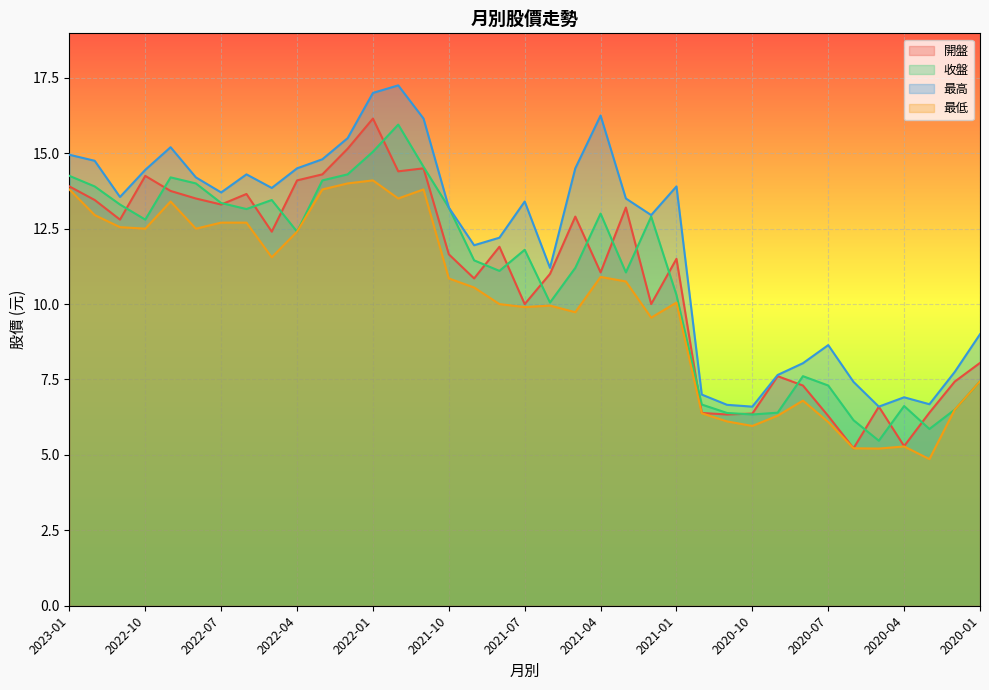

What is the sum of the 開盤 values at 2020-11 and 2020-06?

11.6